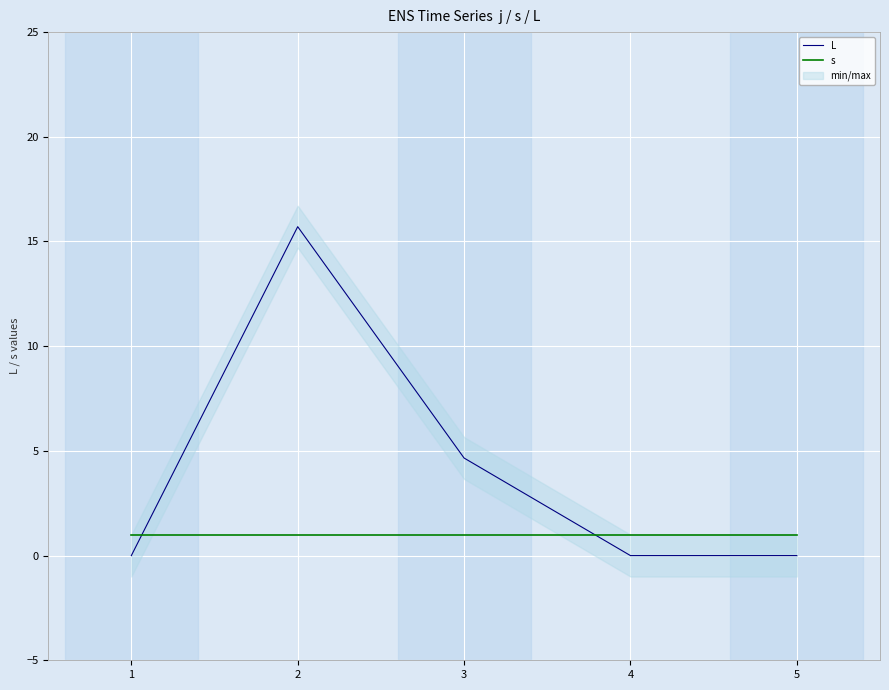

At which category is the sum across all series the highest?

2